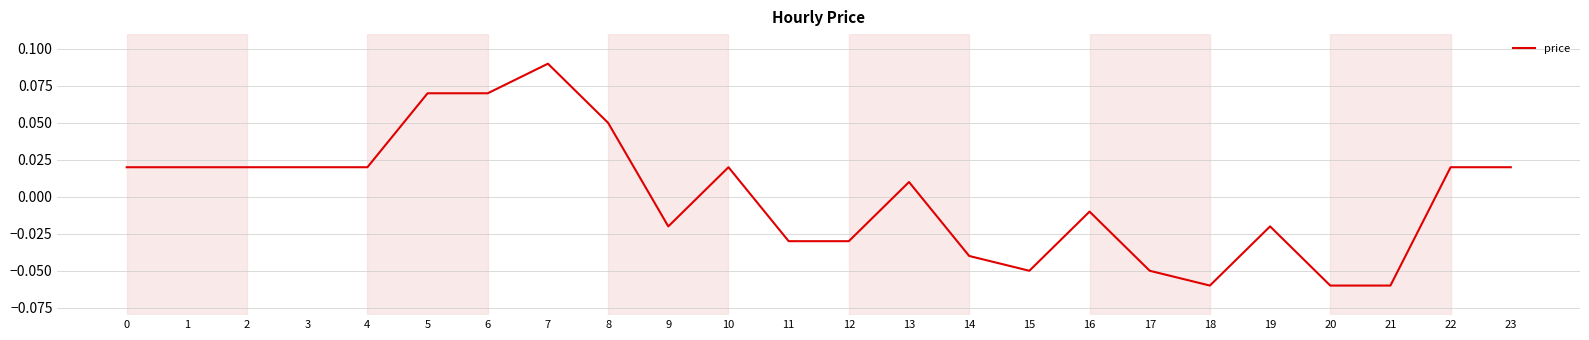

At which category does the chart reach its peak across all series?

7